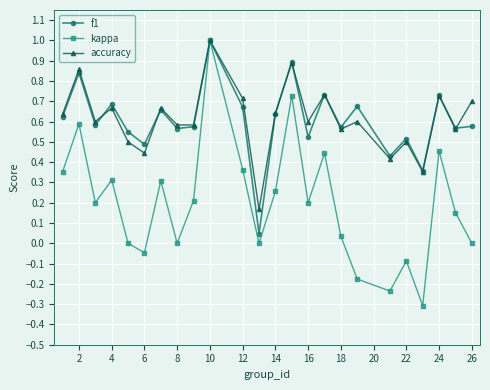

Which series has the largest range (max minus min)?

kappa